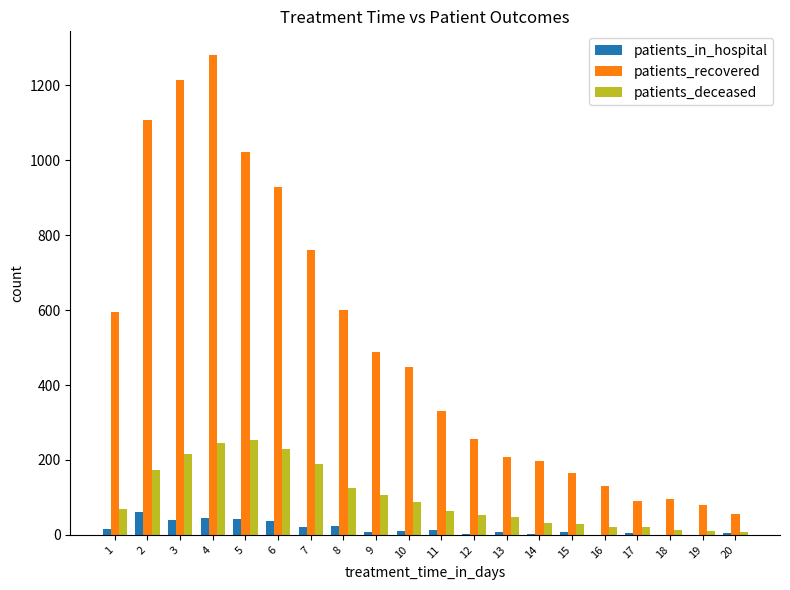

What is the sum of all patients_in_hospital values?

347